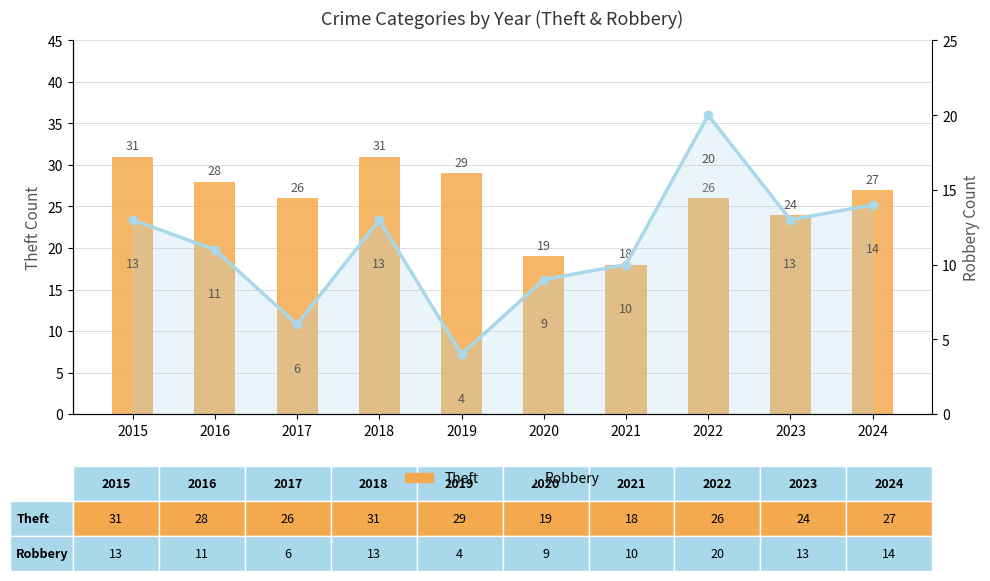

Is the value of Robbery at 2019 greater than the value of Theft at 2021?

No